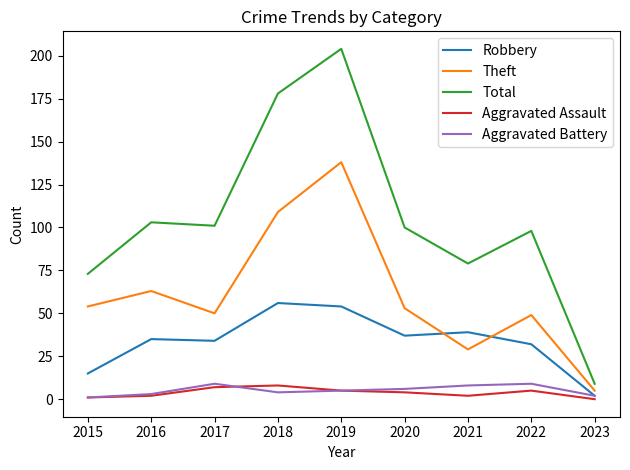

At which label is Robbery closest to 29?

2022